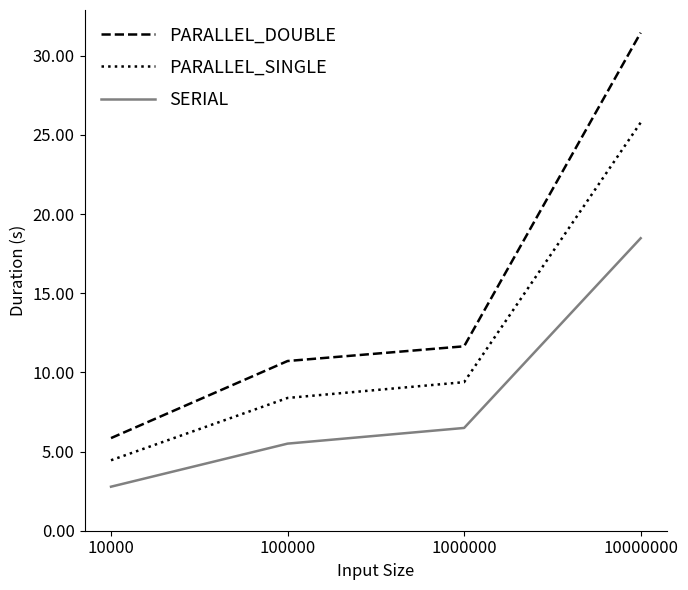

At which label does SERIAL first exceed 6?

1000000